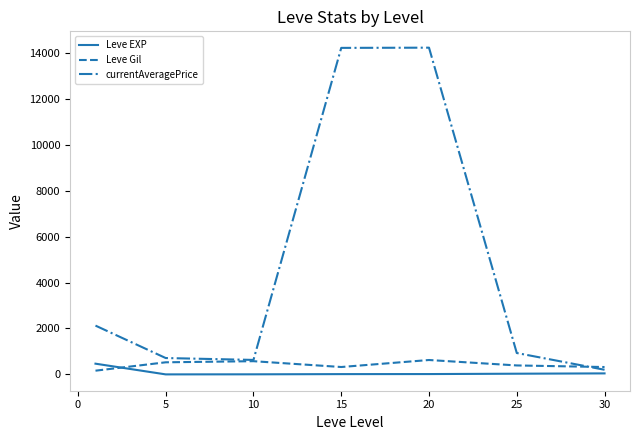

True or false: Leve Gil has more than 2 interior local peaks.

False